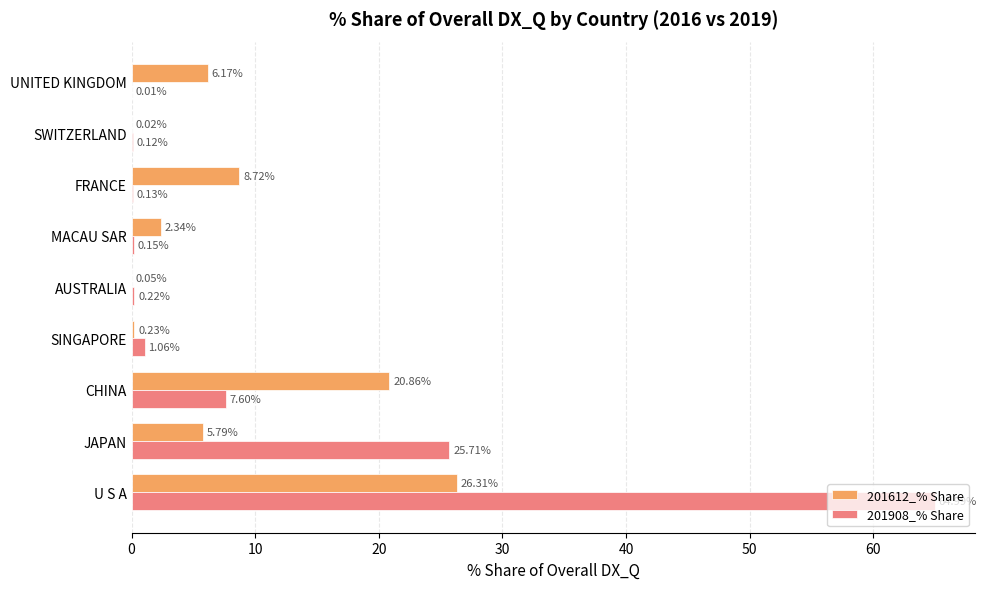

Between AUSTRALIA and SWITZERLAND, which series saw the biggest shift?

201908_% Share